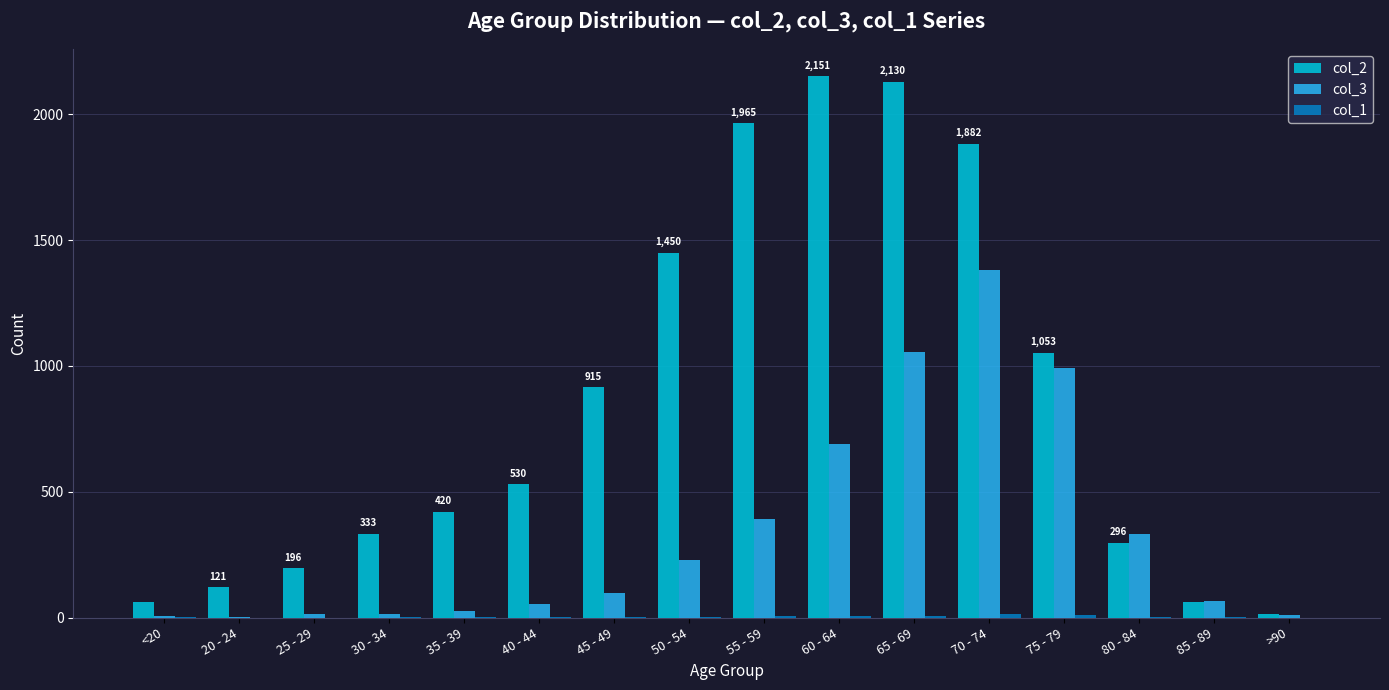

What is the maximum value shown in the chart?

2151